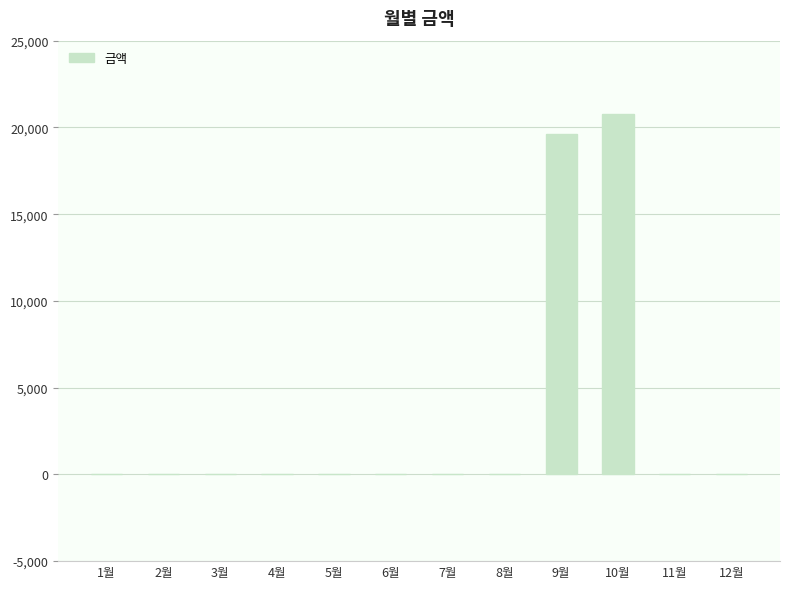

At which label is the value closest to 10400?

9월